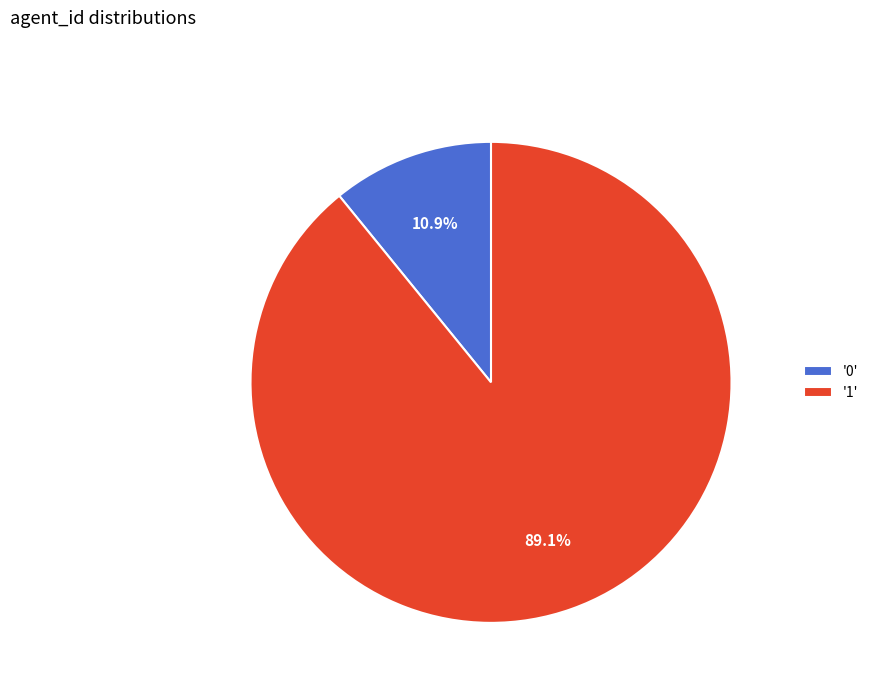

Which has a higher value, '1' or '0'?

'1'